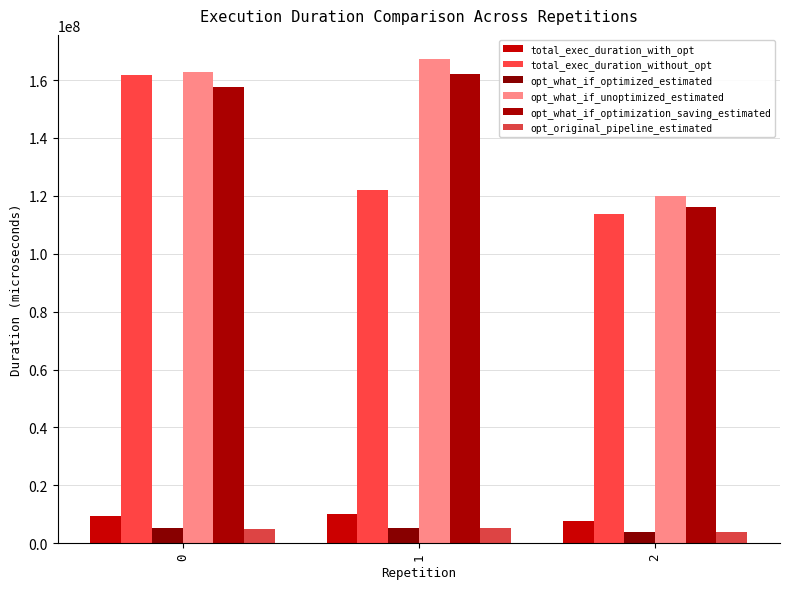

What is the spread (max minus min) of values at 0?

157545290.8